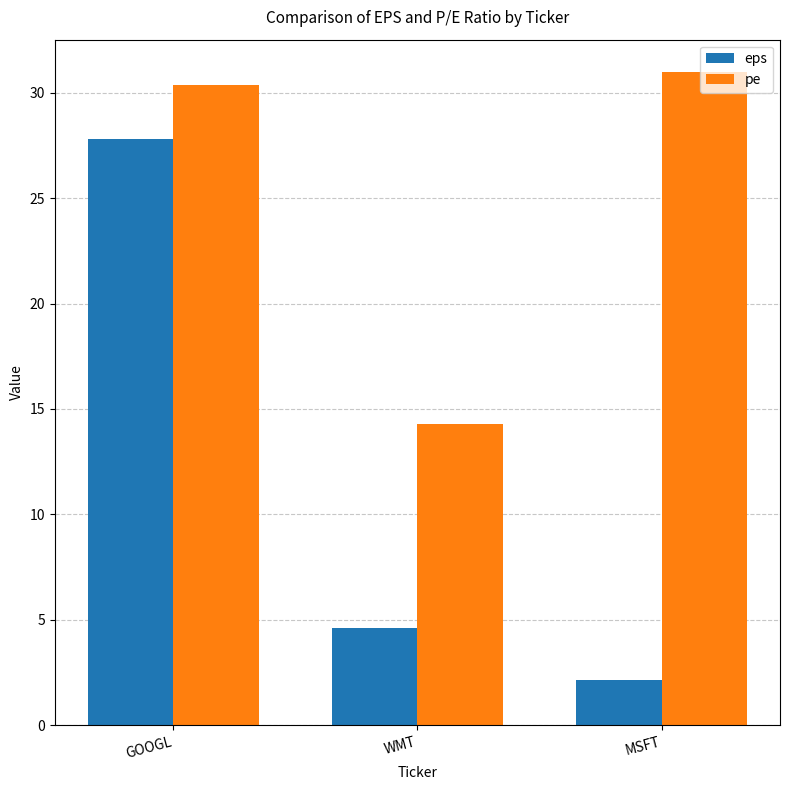

Reading left to right, what are all the values shown in this chart?

eps: GOOGL=27.8	WMT=4.6	MSFT=2.1
pe: GOOGL=30.4	WMT=14.3	MSFT=31.0